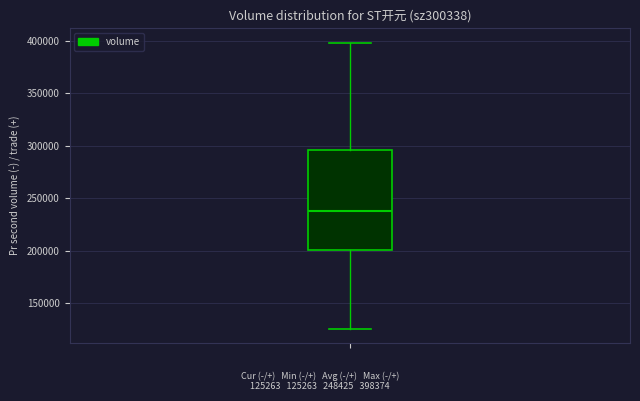

Where is the upper edge of the box on the y-axis? The values are not printed on the chart, so give them approximately, as read against the axis.

295000